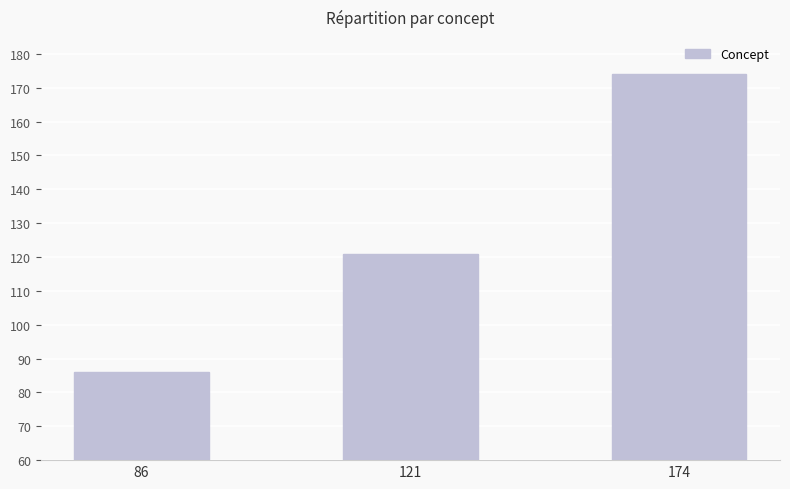

How many values are below 121?

1